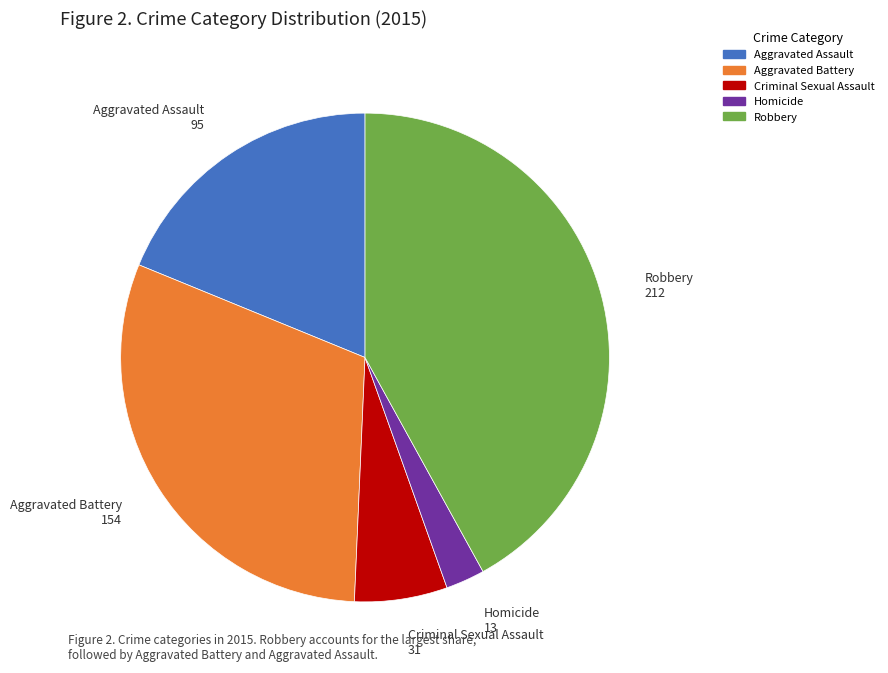

Rank the categories by value from lowest to highest.

Homicide, Criminal Sexual Assault, Aggravated Assault, Aggravated Battery, Robbery